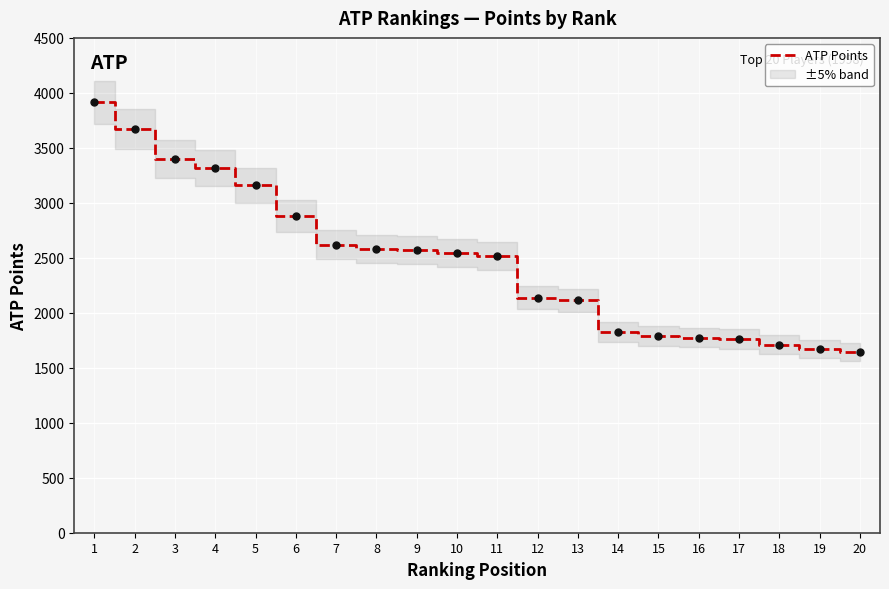

The value at 10 is 4197. True or false?

False